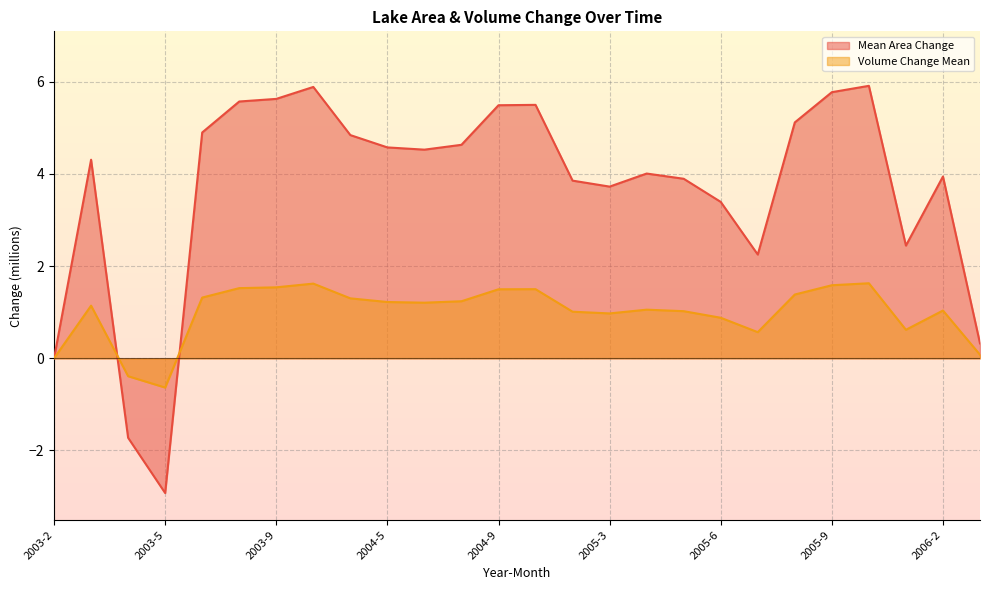

How many data points in Volume Change Mean are less than 1?

8